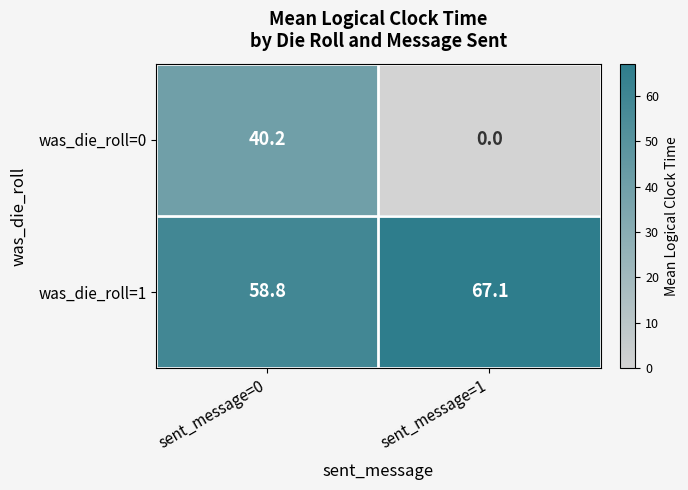

Reading left to right, transcribe all the data shown in this chart.

was_die_roll=0: 40.2	0.0
was_die_roll=1: 58.8	67.1